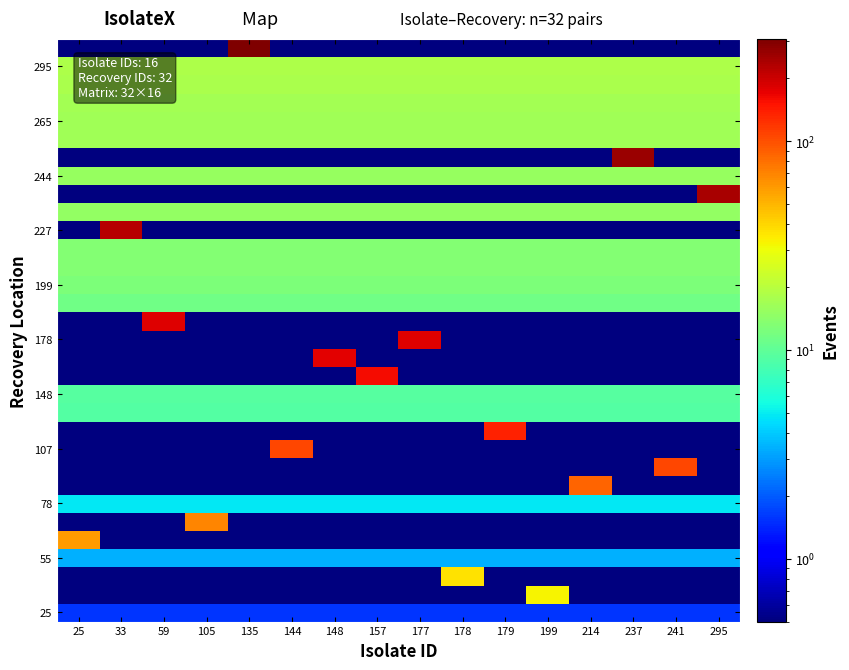

At how many categories does at least one series exceed 109?

9